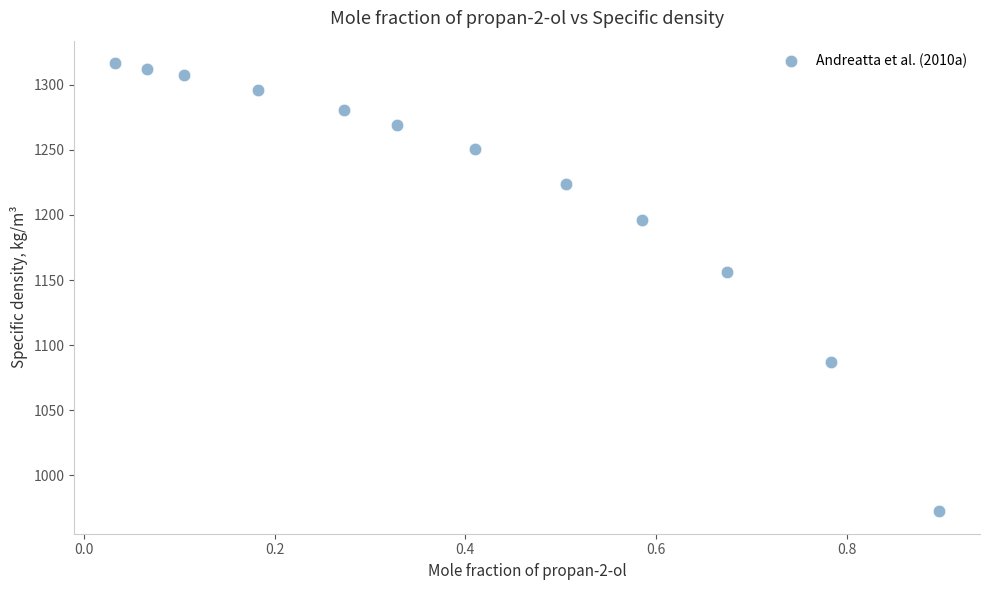

What Y value in the scatter plot is closest to 1144?

1156.0